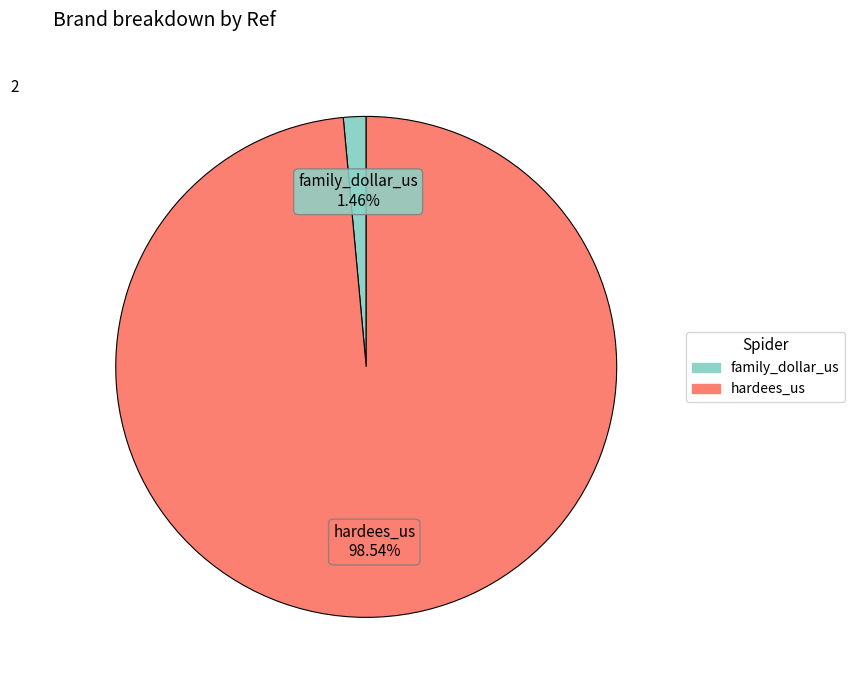

How many segments does this pie chart have?

2